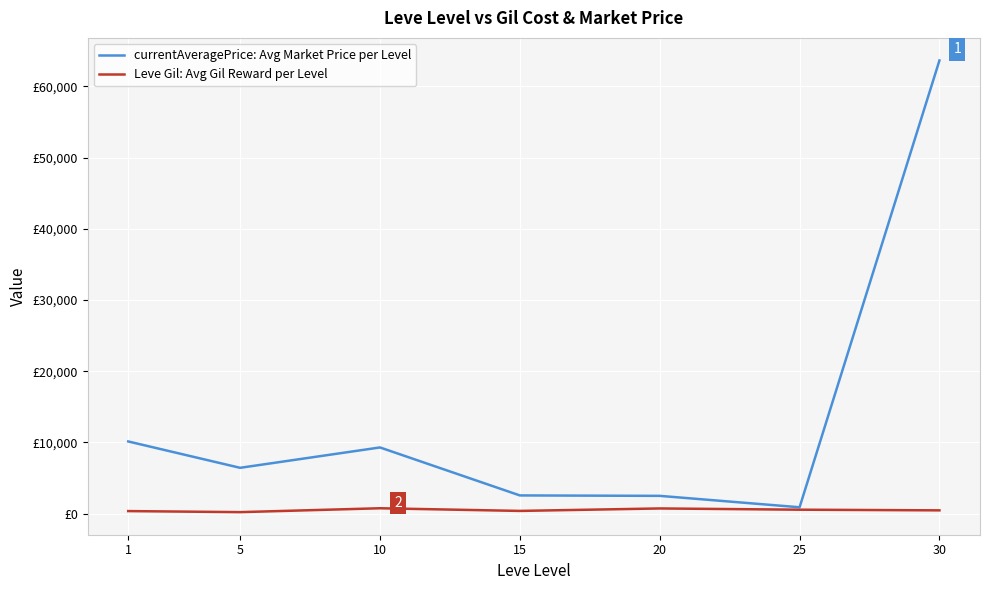

Does the chart display data point markers on the line(s)?

No